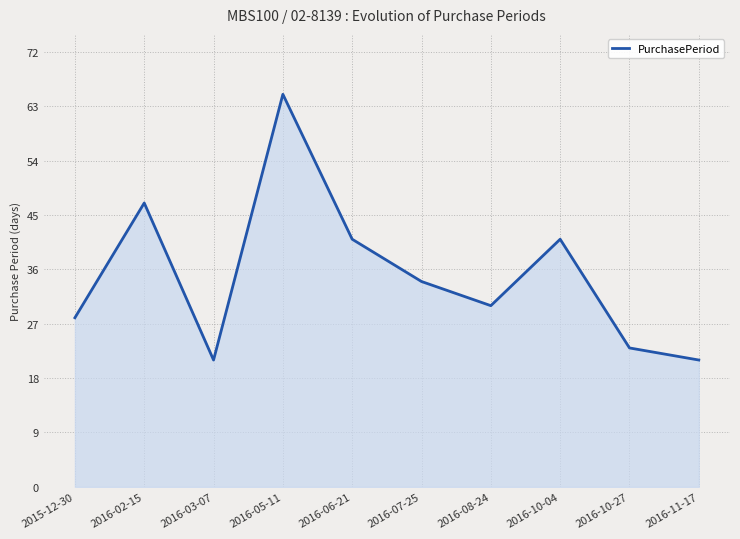

Which category has the highest value across all series?

2016-05-11